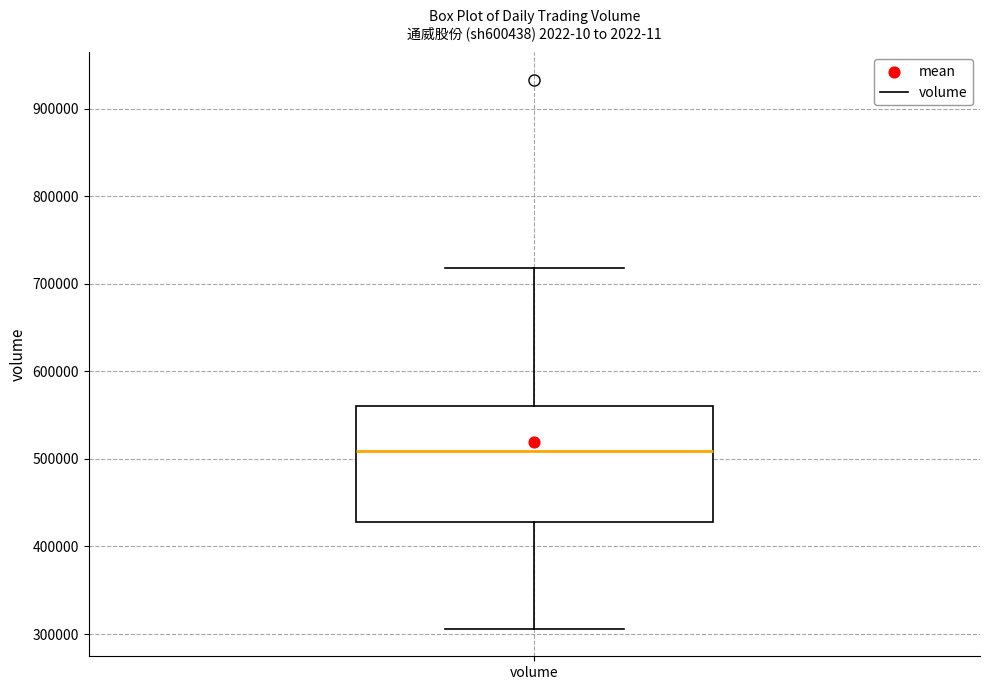

Transcribe this box plot: give where the median line is, the range the box spans, and where the two whiskers end, as read against the y-axis. The values are not printed on the chart, so give them approximately, as read against the axis.

median 510000, box 430000 to 560000, whiskers 310000 to 720000